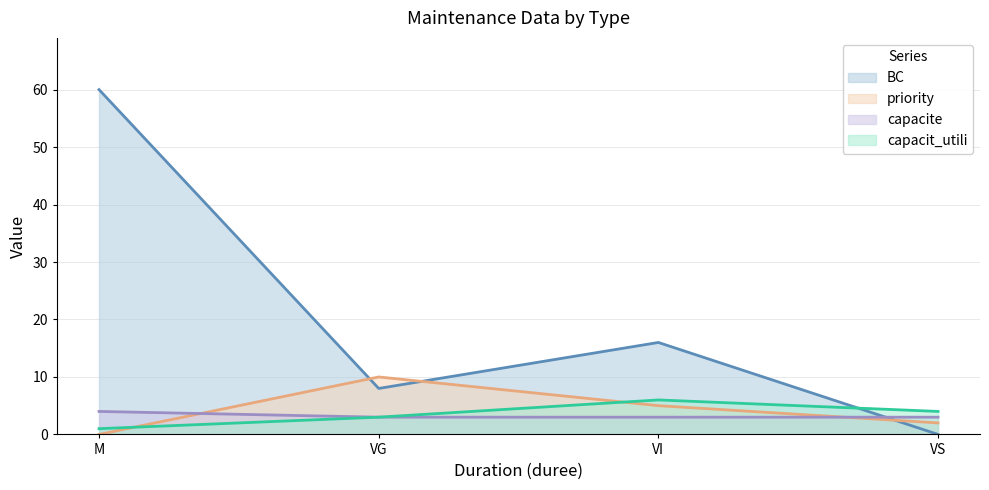

Does the chart have visible grid lines?

Yes